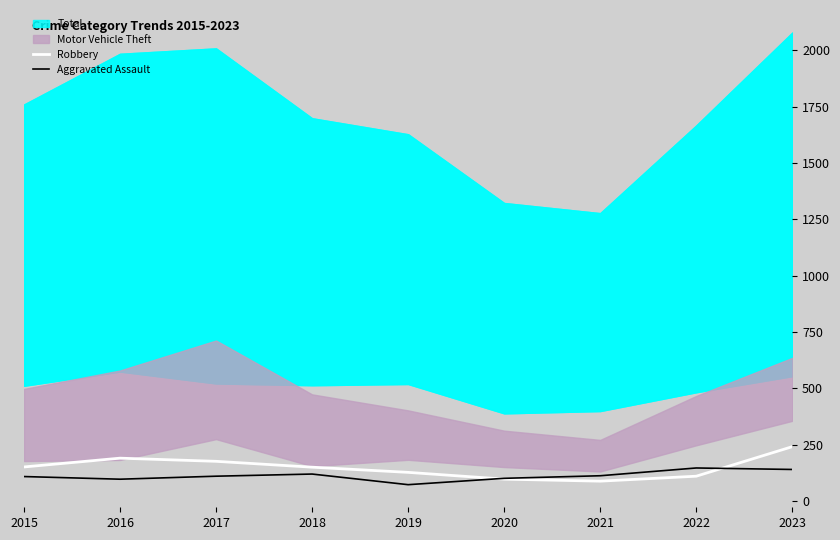

Which has a higher value, 2017 or 2018?

2017